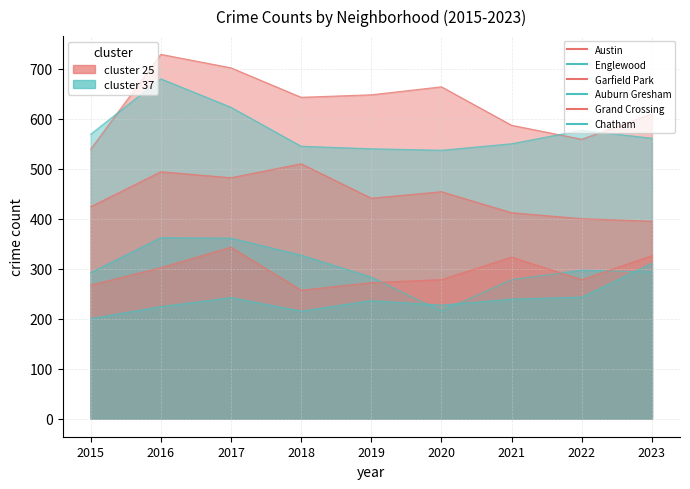

What is the difference between the maximum and minimum values in the Grand Crossing series?

86